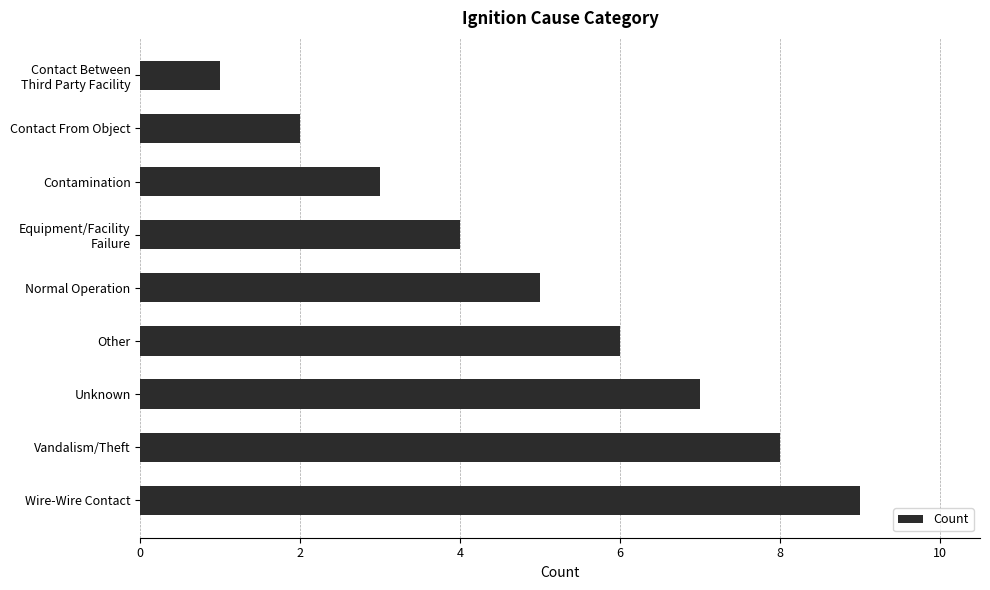

Does the chart contain stacked bars?

No